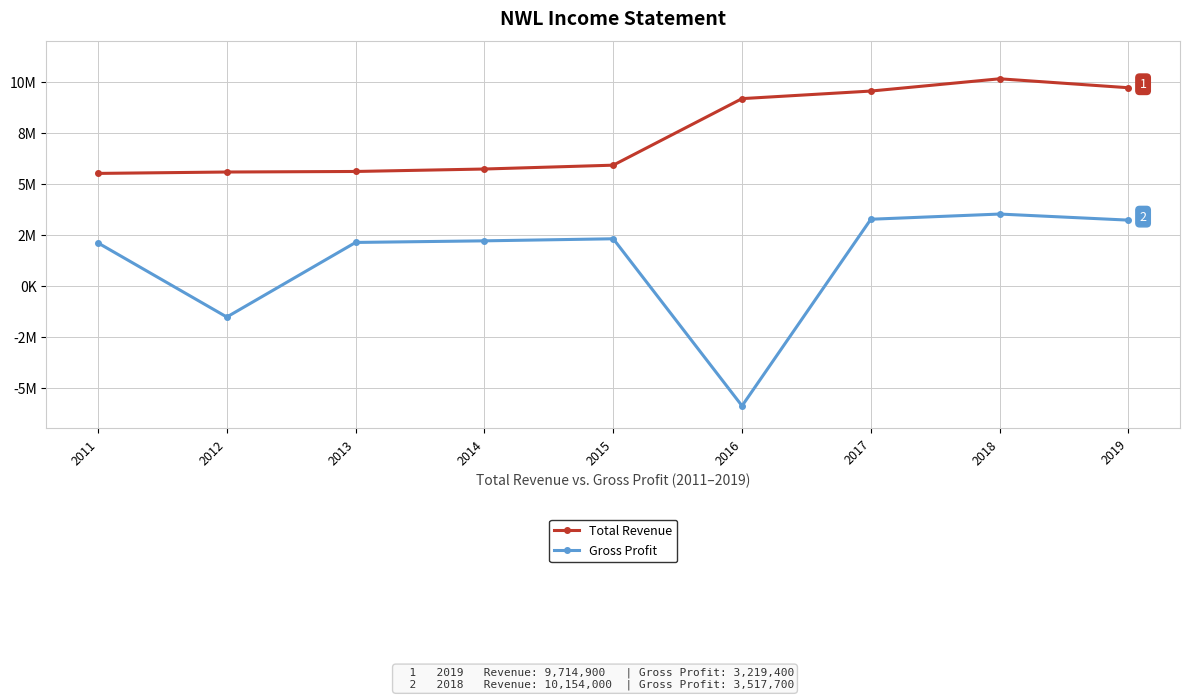

Which series has the widest spread of values?

Gross Profit